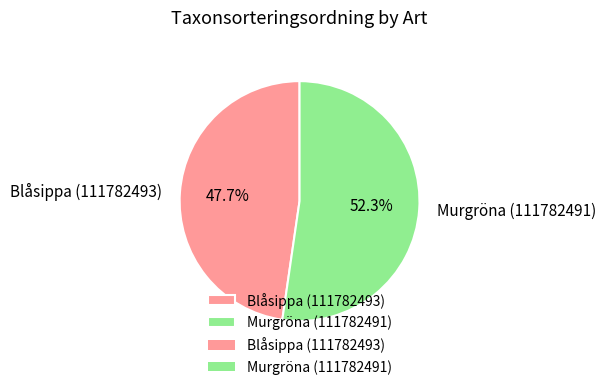

To the nearest percent, what is the difference between the largest and smallest slice percentages?

5%